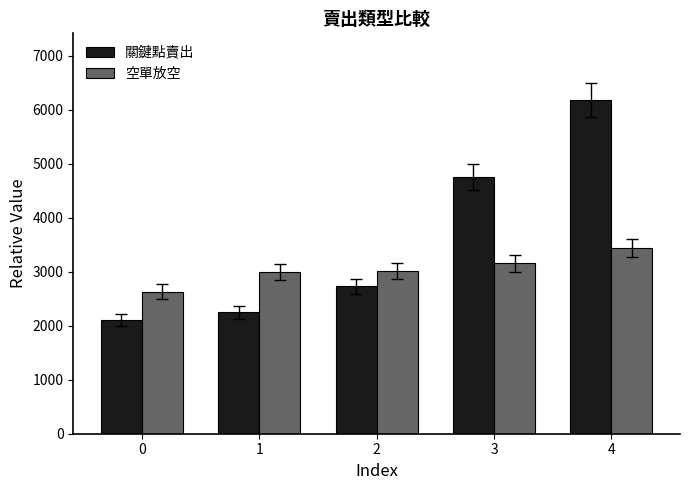

Read the 空單放空 value at 0.

2634